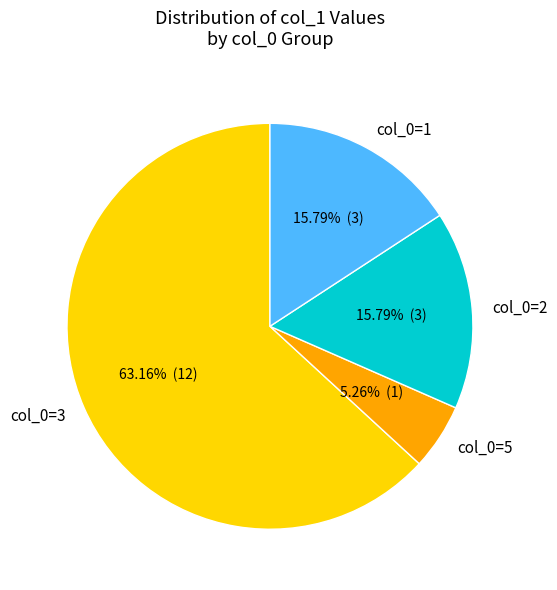

Approximately how many times larger is the value at col_0=5 compared to col_0=3?

0.1